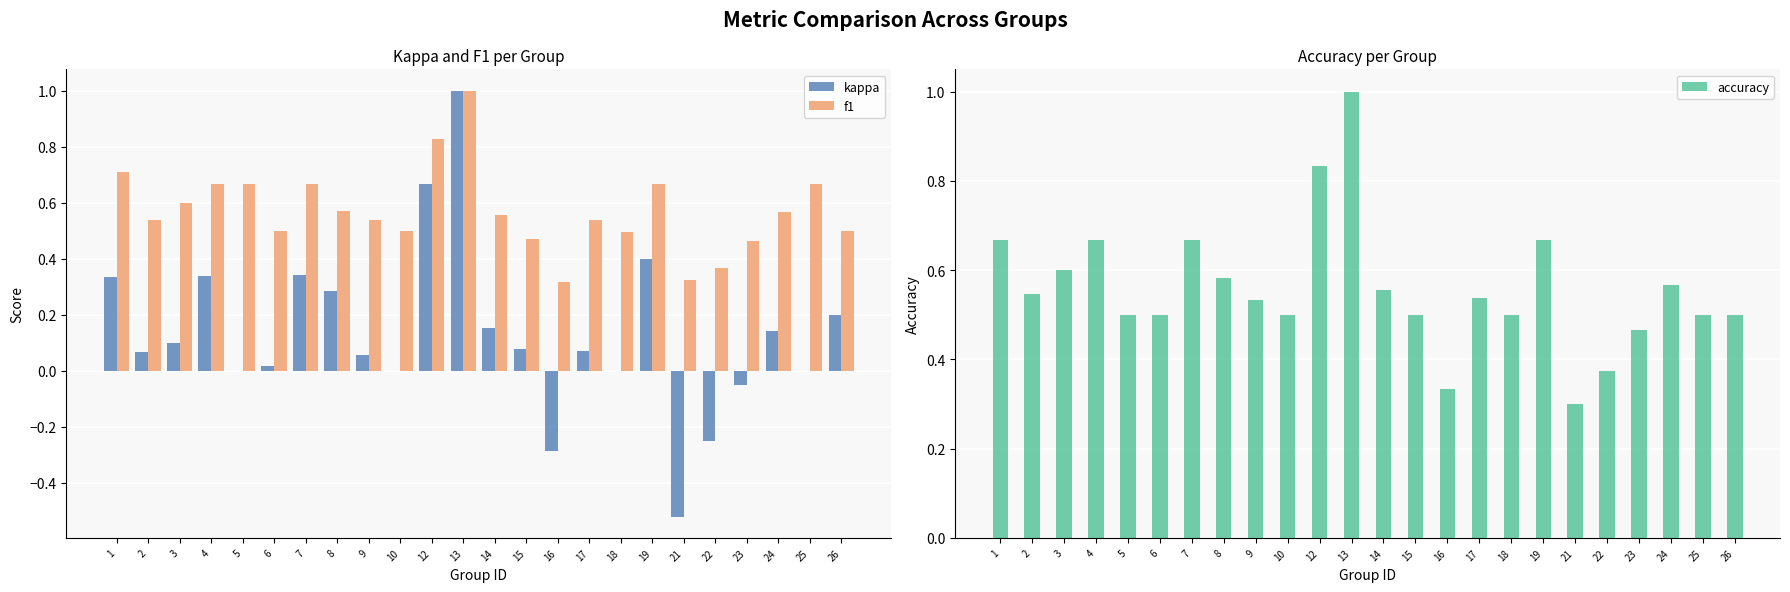

How many bars are there in total?

72